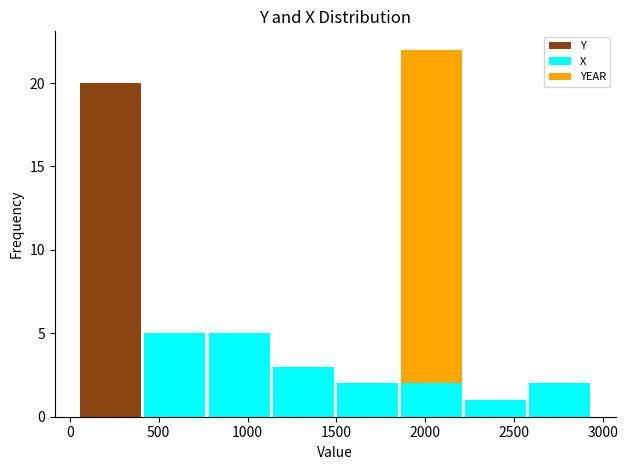

Reading left to right, list every stacked bar in this chart as the range it spans on the x-axis followed by its total height. Neither the bar edges nor the heights are printed on the chart, so give them approximately, as read against the axes.

50 to 400: 20
400 to 750: 5
750 to 1150: 5
1150 to 1500: 3
1500 to 1850: 2
1850 to 2200: 22
2200 to 2600: 1
2600 to 2950: 2